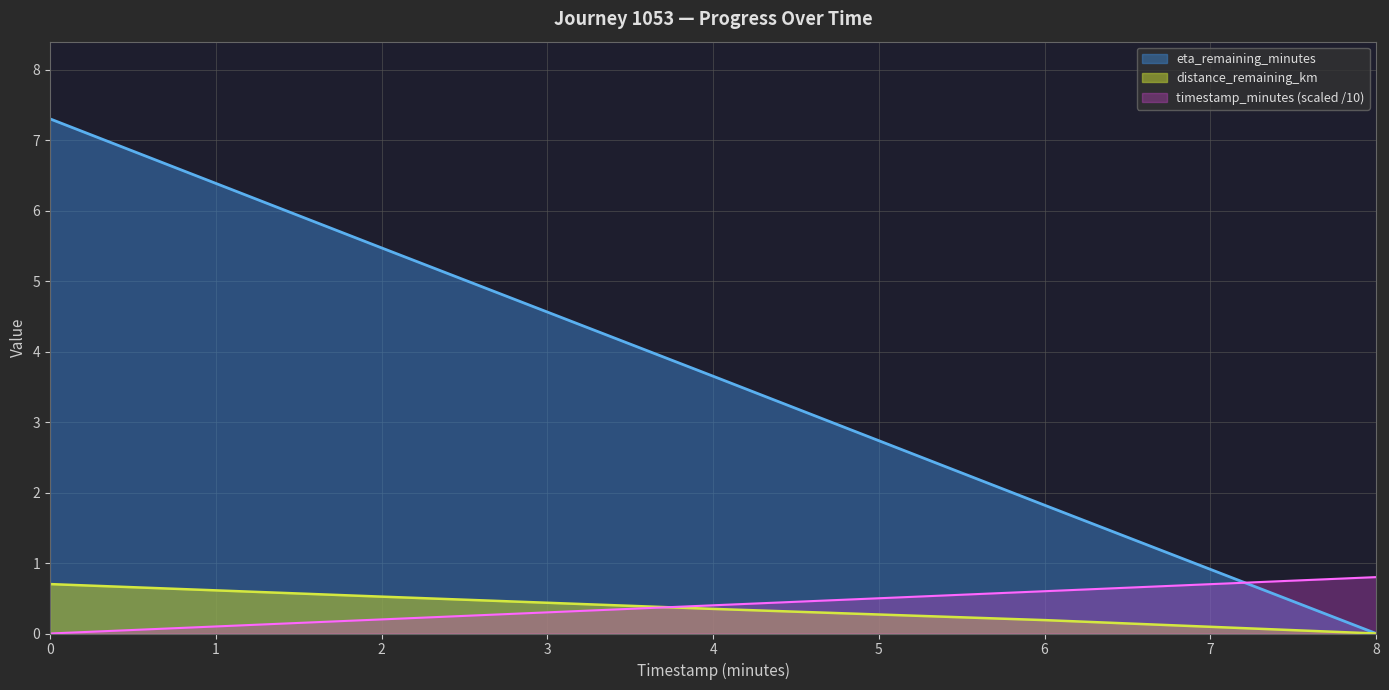

True or false: timestamp_minutes and distance_remaining_km cross at least once.

True